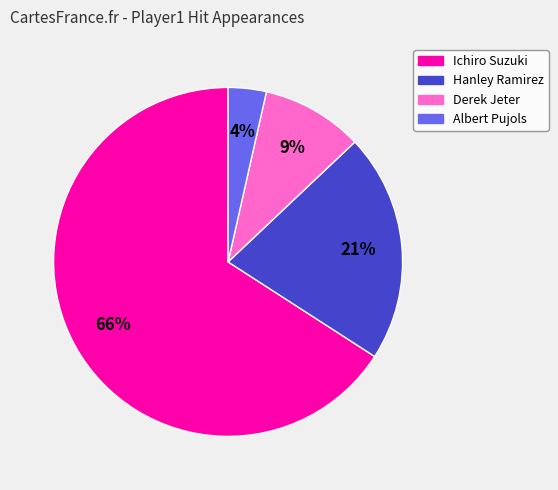

Which category has the biggest portion of the pie?

Ichiro Suzuki